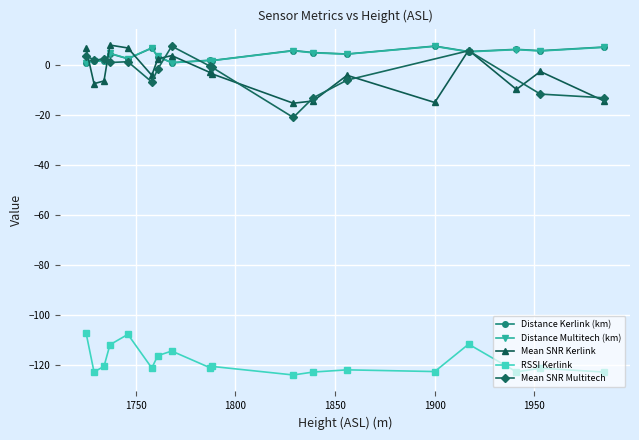

Reading left to right, extract all data points from this chart.

1725	1768	1734	1729	1788	1787	1746	1761	1856	1737	1839	1917	1953	1829	1941	1758	1985	1900